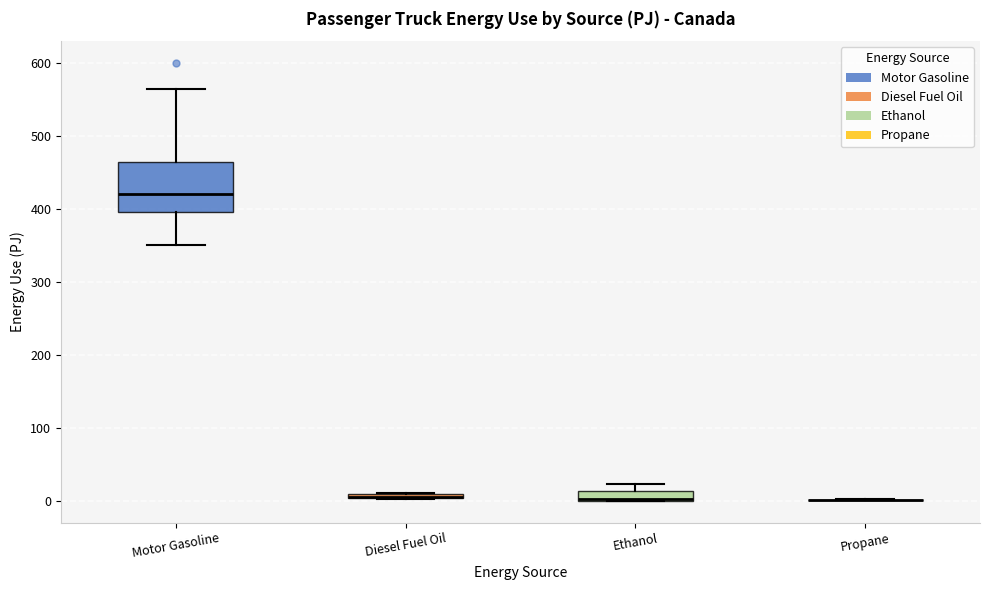

Where is the lower edge of the box for Ethanol on the y-axis? The values are not printed on the chart, so give them approximately, as read against the axis.

0